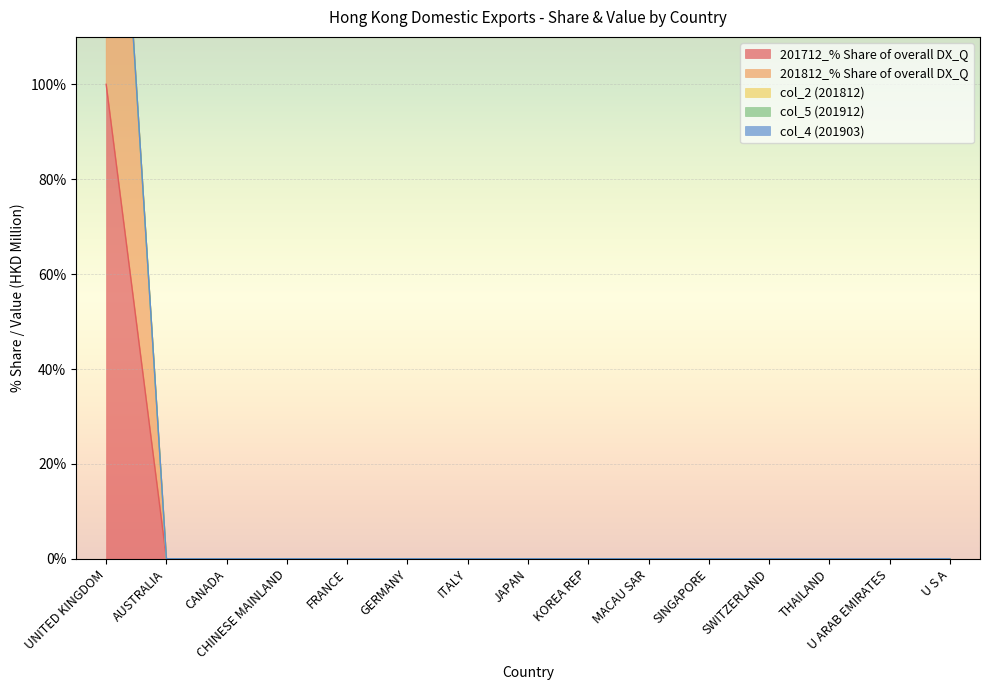

What is the total value across all series at UNITED KINGDOM?

200